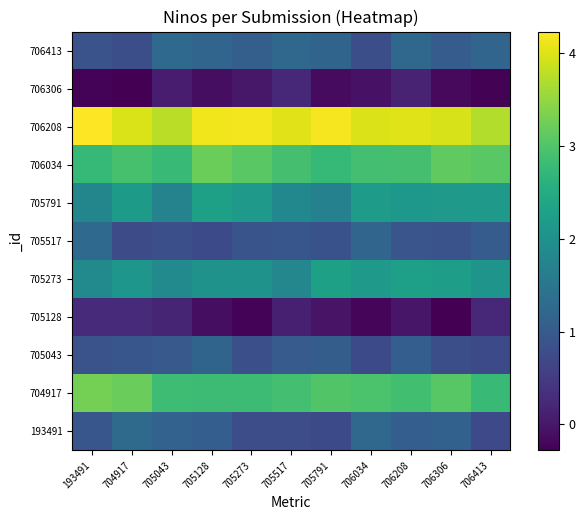

What is the maximum value shown in the chart?

4.2